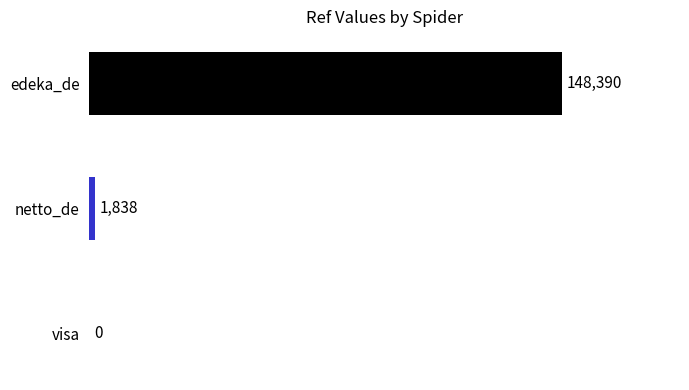

What is the greatest value displayed?

148390